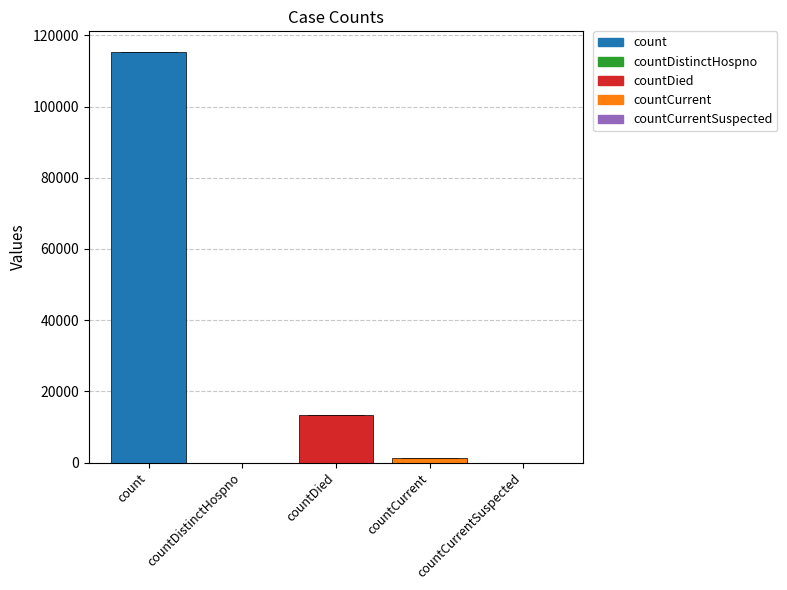

What is the difference between the values at countCurrentSuspected and countDied?

13343